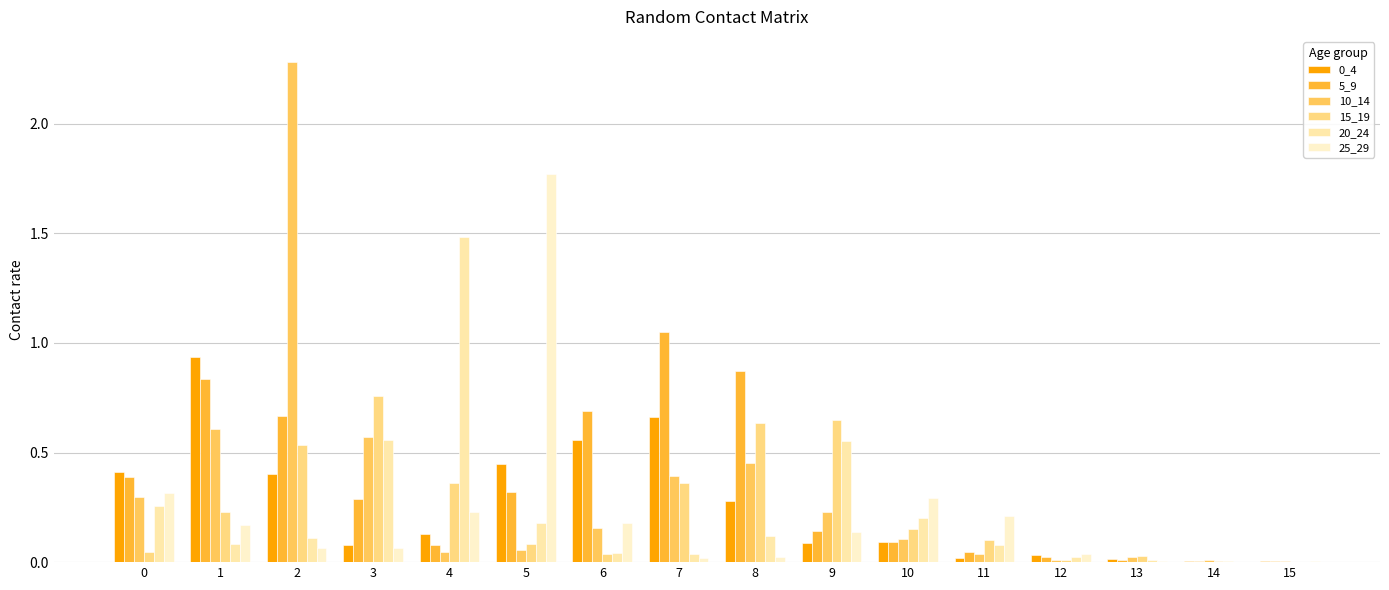

Which series has the largest total across all categories?

5_9